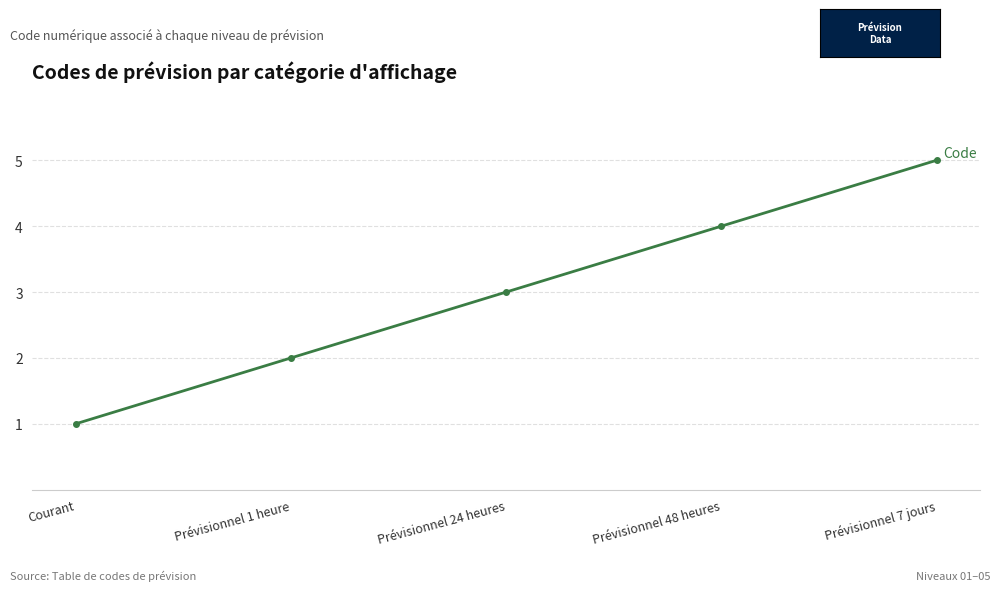

Does the chart have visible grid lines?

Yes